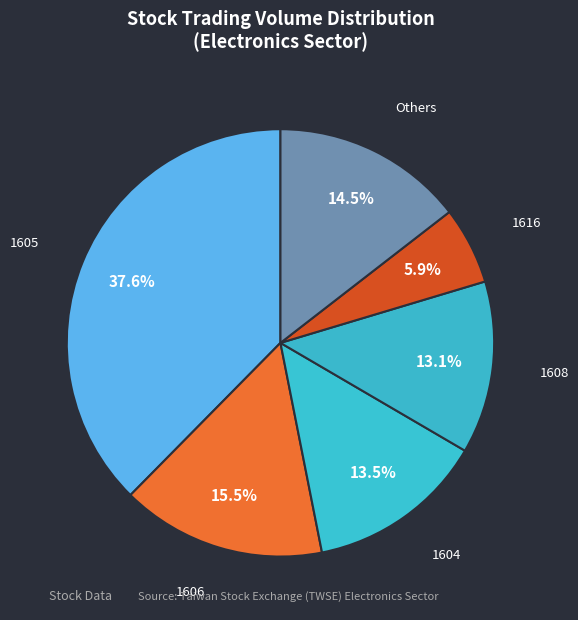

Which has a higher value, 1606 or Others?

1606